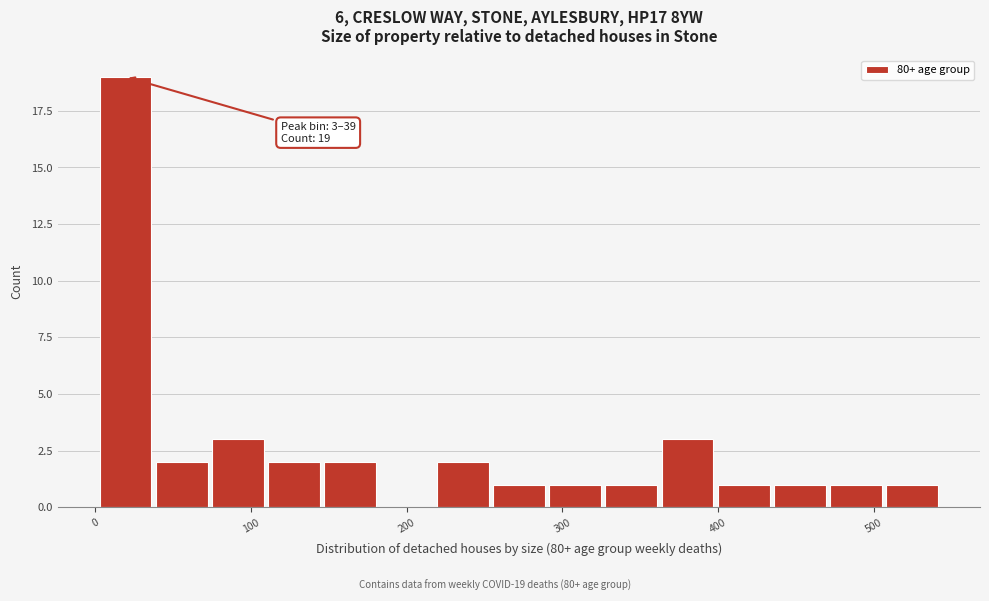

Around what value on the x-axis is the tallest bar? Give the approximate position of its centre, as read against the axis.

20